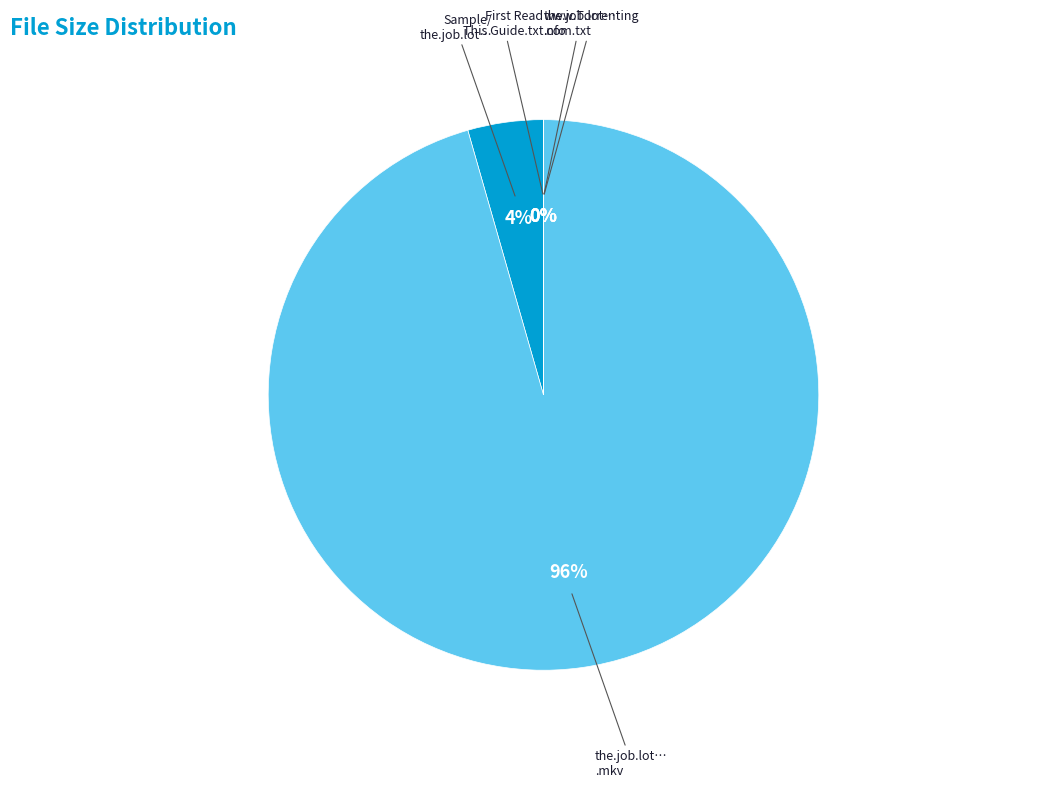

To the nearest percent, what is the difference between the largest and smallest slice percentages?

96%